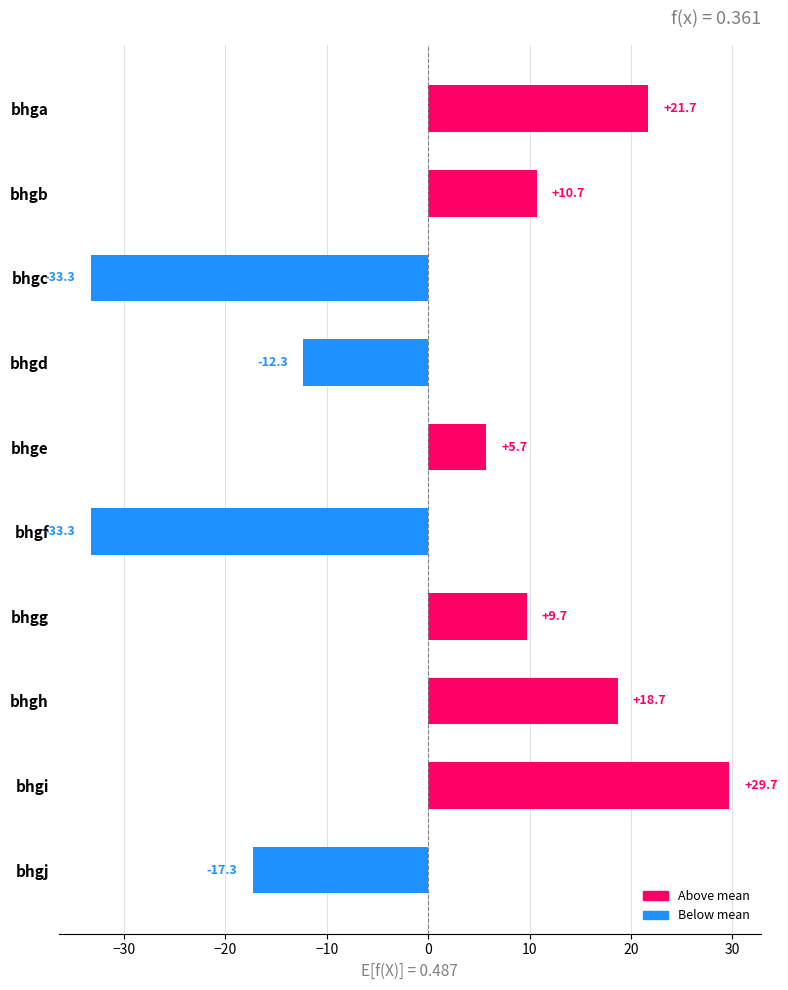

Reading top to bottom, extract all data points from this chart.

21.7	10.7	-33.3	-12.3	5.7	-33.3	9.7	18.7	29.7	-17.3